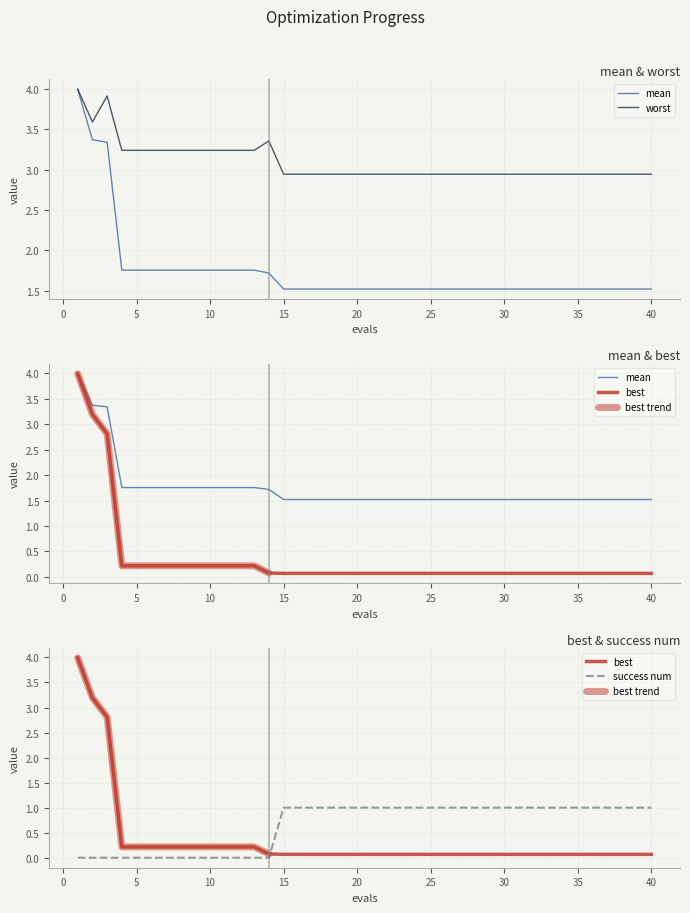

How many series are shown in this chart?

4